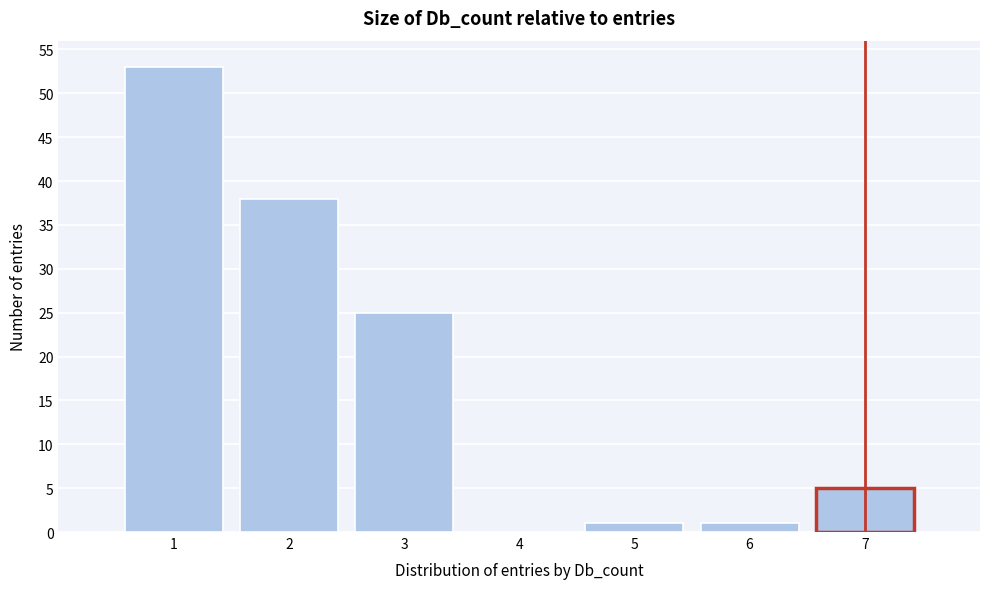

Reading left to right, list every bar in this chart as the range it spans on the x-axis followed by its height. The values are not printed on the chart, so give them approximately, as read against the axis.

0.5 to 1.5: 53
1.5 to 2.5: 38
2.5 to 3.5: 25
3.5 to 4.5: 0
4.5 to 5.5: 1
5.5 to 6.5: 1
6.5 to 7.5: 5